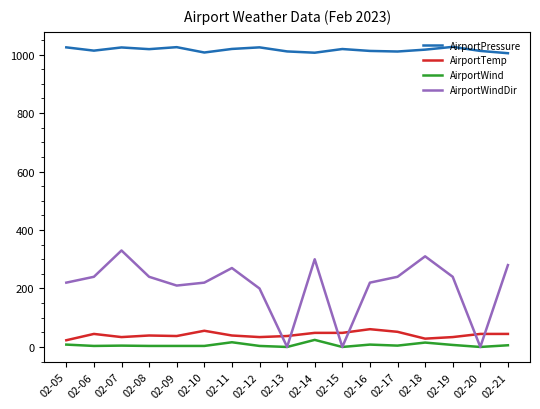

True or false: AirportPressure and AirportTemp cross at least once.

False